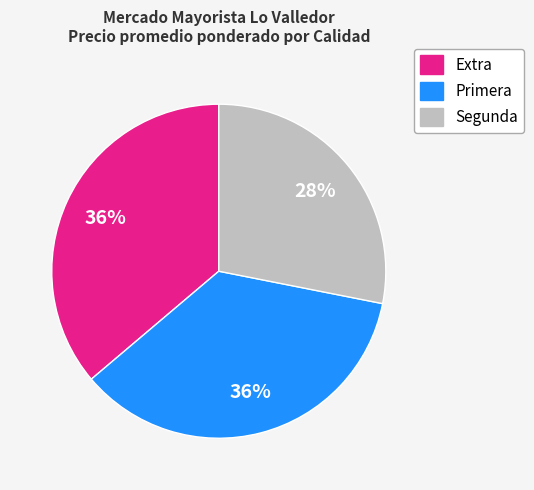

To the nearest percent, what is the difference between the largest and smallest slice percentages?

8%